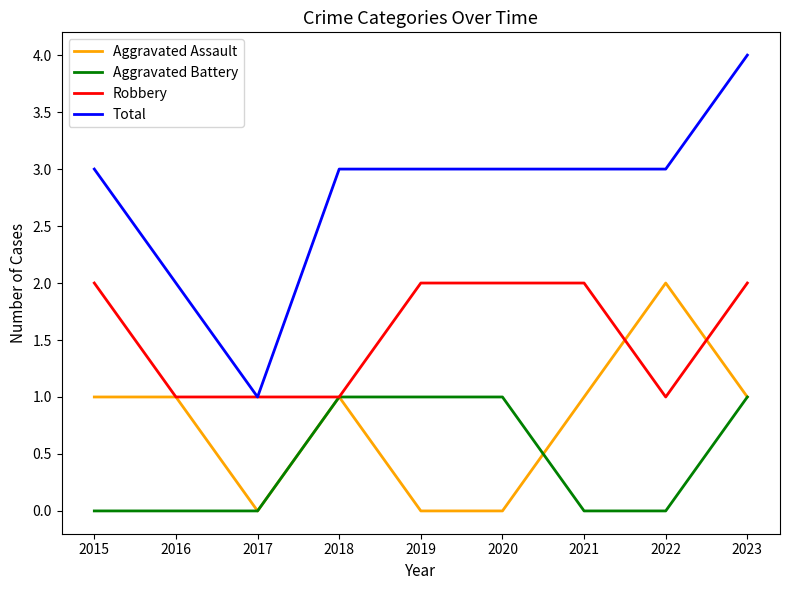

What is the approximate value of Aggravated Battery at 2023?

1